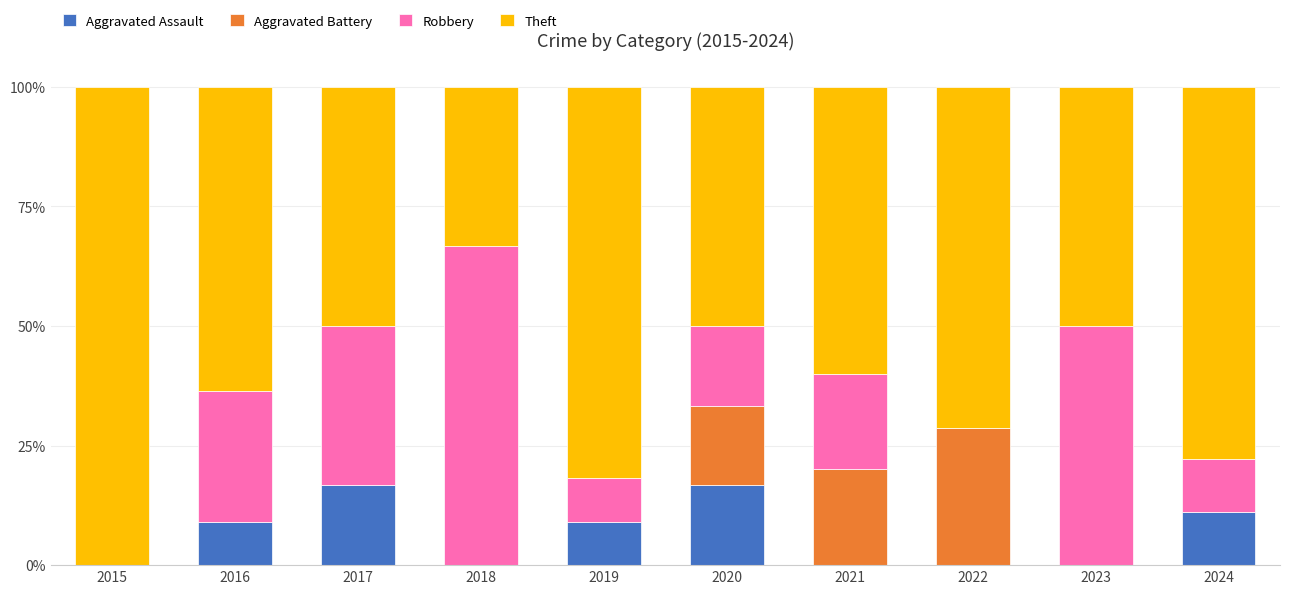

What is the total value across all series at 2022?

100.0